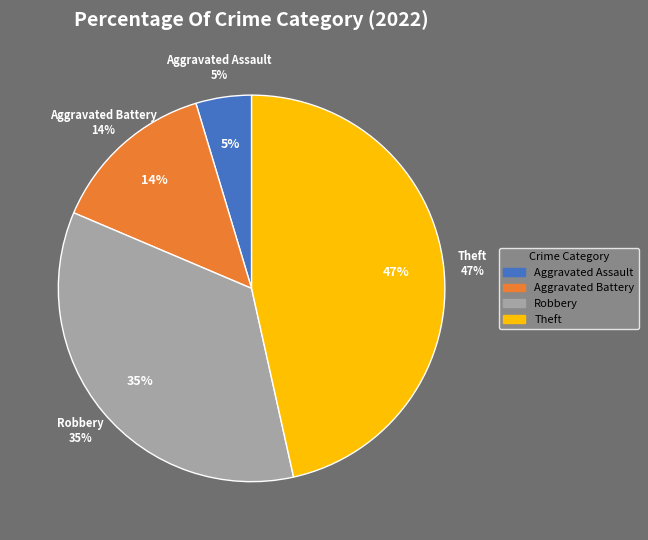

Which slice is the largest?

Theft